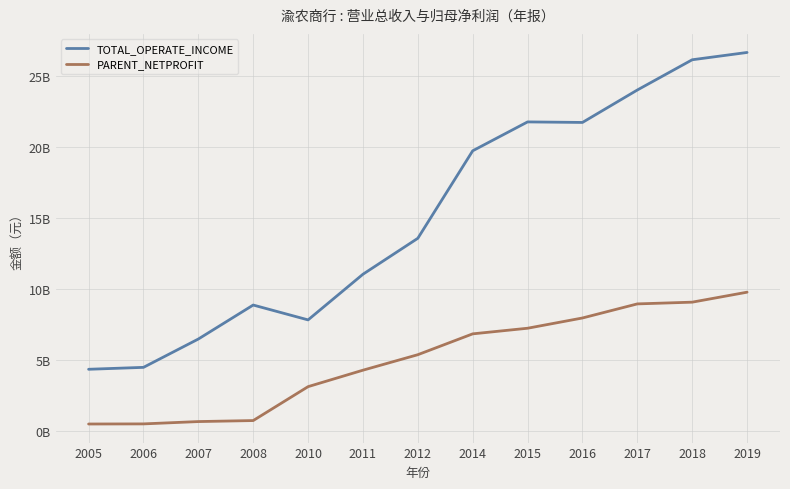

Reading left to right, list all the values displayed in this chart.

TOTAL_OPERATE_INCOME: 4335309149.3	4470132559.1	6463952825.2	8855782785.0	7810690000.0	11023594888.6	13553677000.0	19710028000.0	21742754000.0	21705019000.0	23987747000.0	26116394000.0	26629808000.0
PARENT_NETPROFIT: 484030386.0	491814128.4	655514883.2	726553310.9	3112876000.0	4270810063.5	5361497000.0	6828456000.0	7223298000.0	7944748000.0	8935973000.0	9058191000.0	9759893000.0